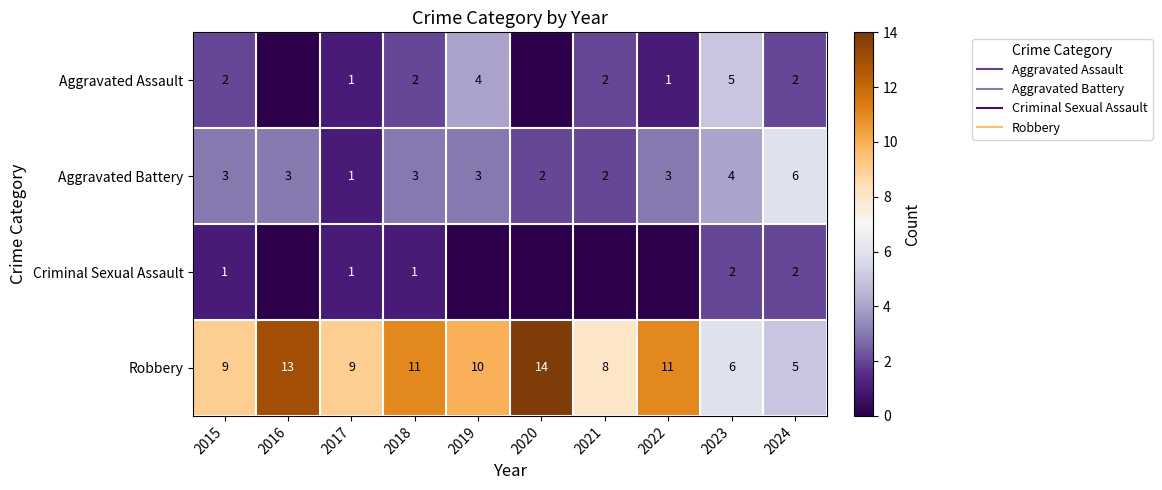

What is the maximum value for Criminal Sexual Assault?

2